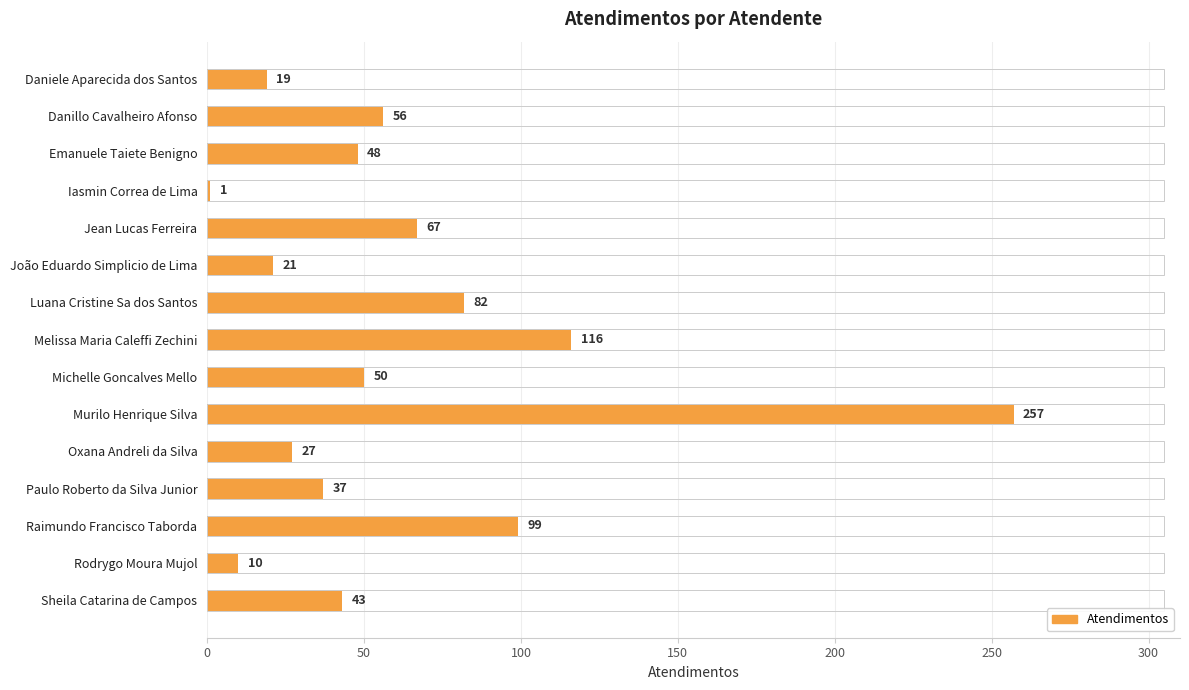

What is the value of the 15th bar from the top?

43